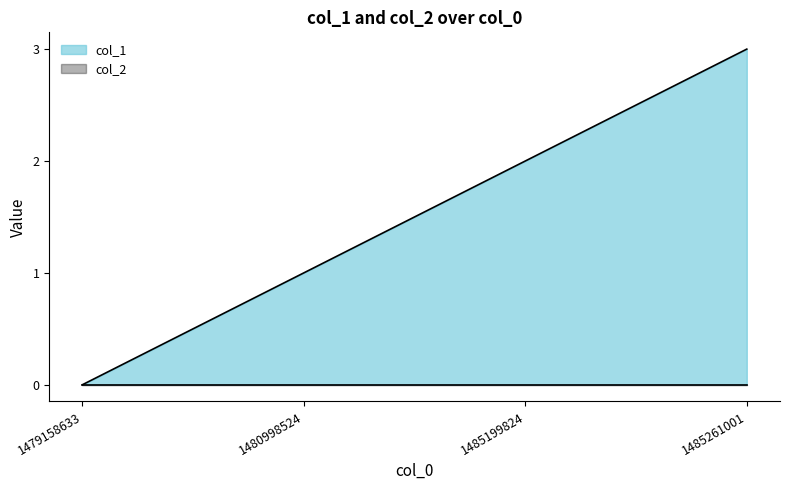

Reading left to right, list all the values displayed in this chart.

1479158633=0	1480998524=1	1485199824=2	1485261001=3